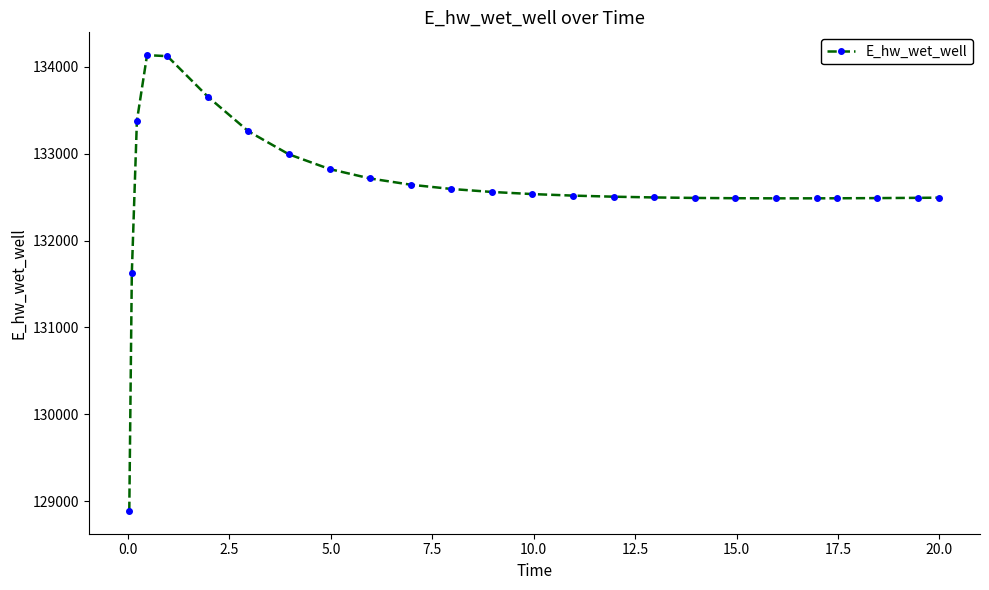

What is the average value?

132613.8